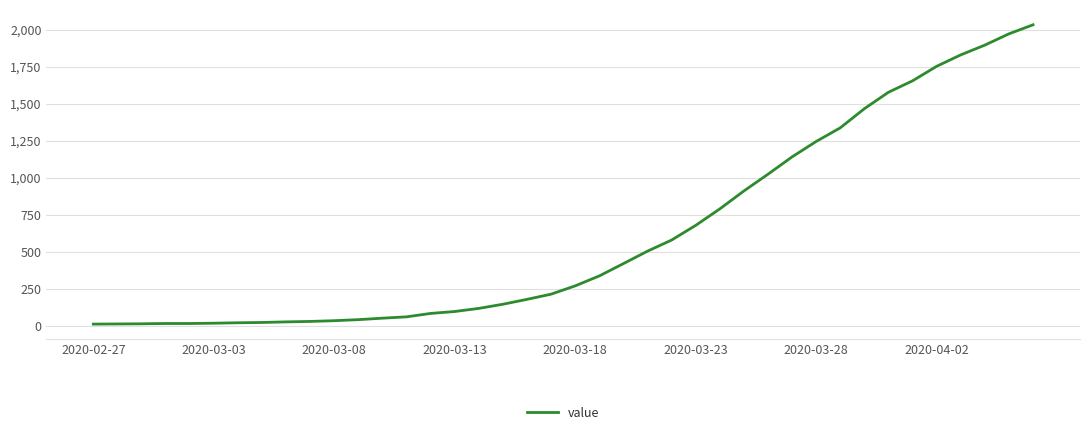

What is the difference between the maximum and minimum values?

2019